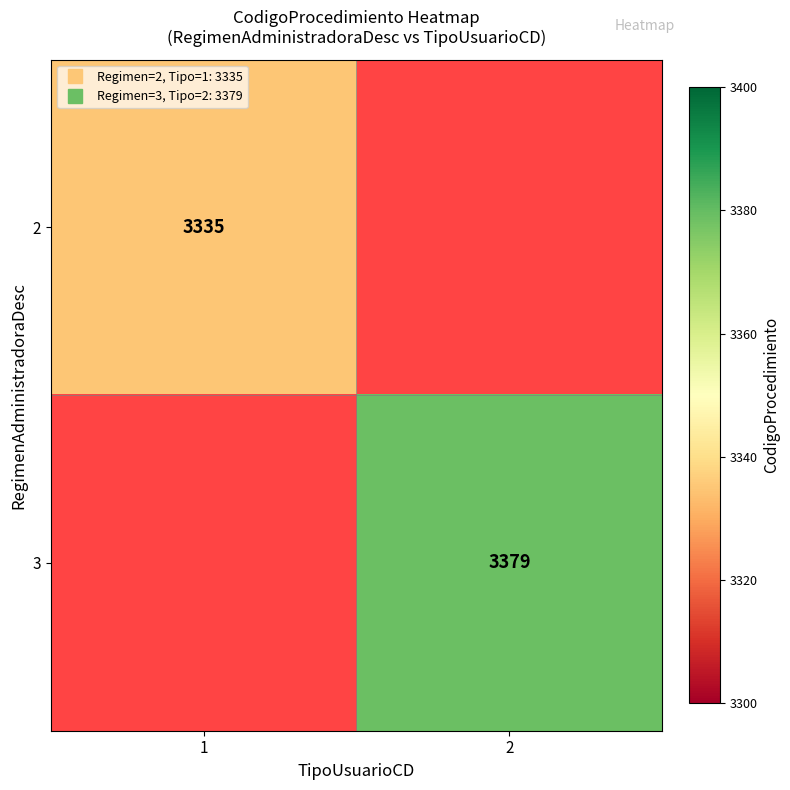

Rank the categories by 3 value from highest to lowest.

1, 2